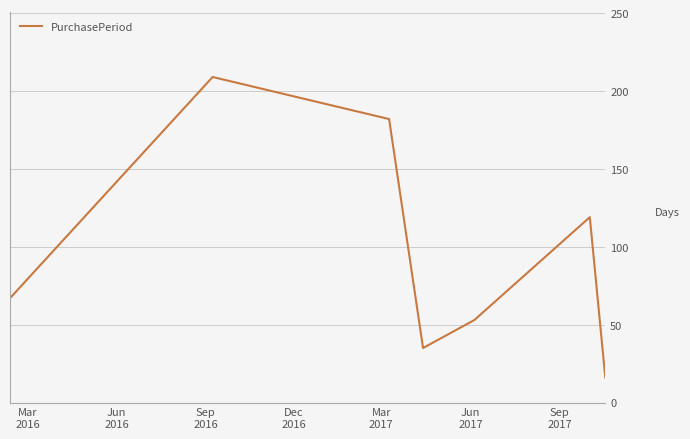

What is the minimum value shown in the chart?

16